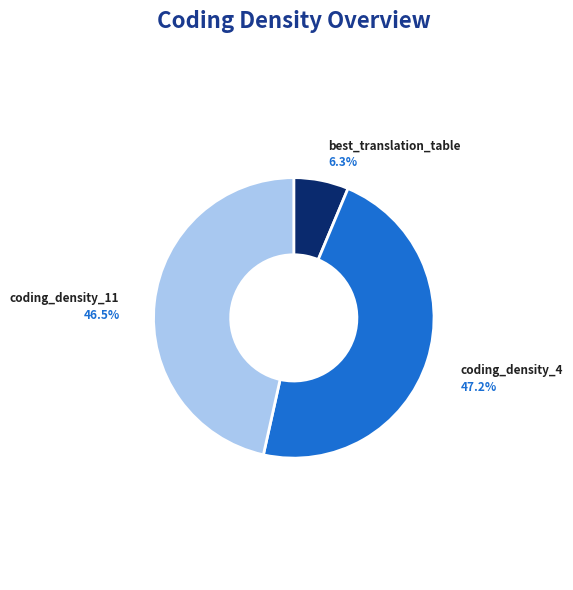

Is best_translation_table the majority of the pie?

No